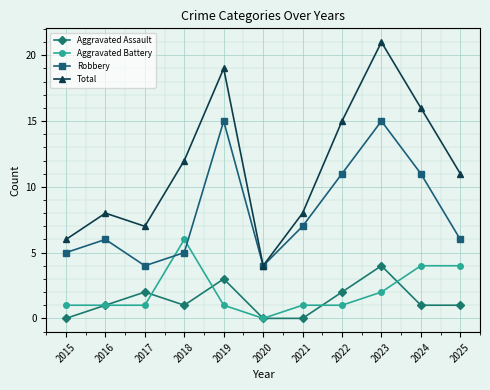

How many Aggravated Battery values are between 1 and 4?

9